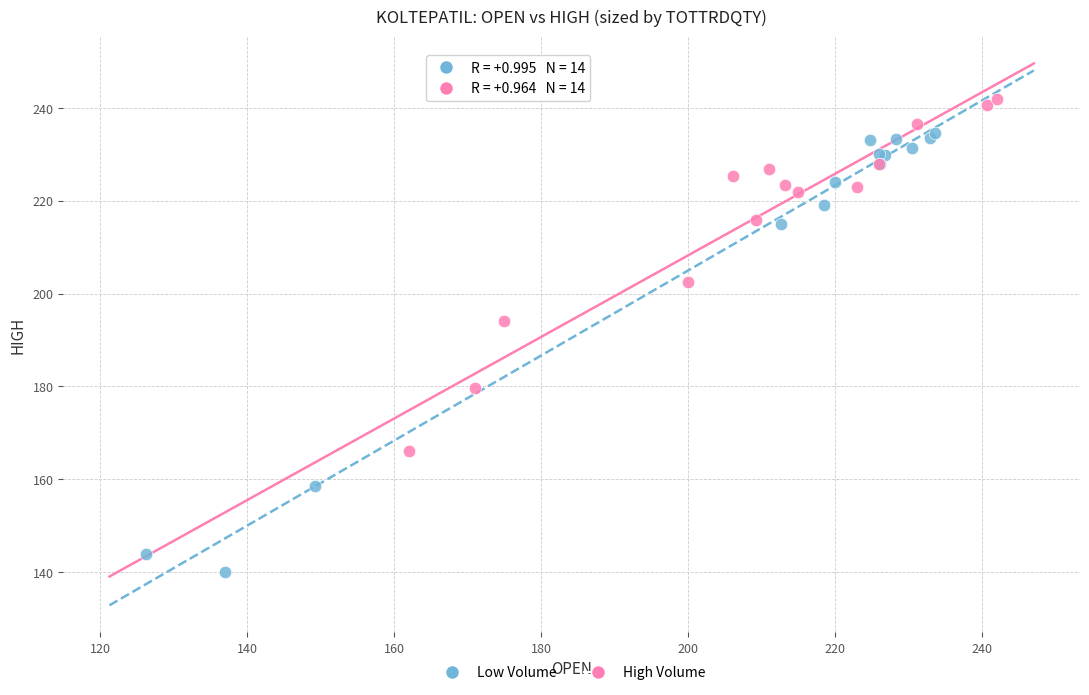

Which series contains the lowest Y value?

Low Volume